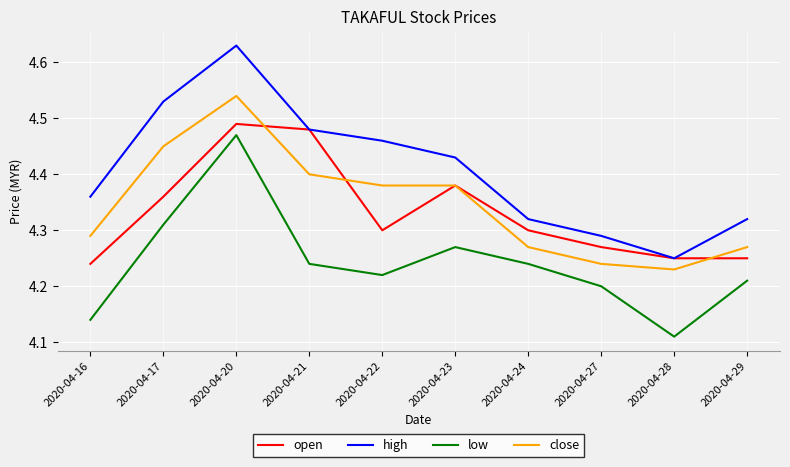

The value of close at 2020-04-27 is 4.2. True or false?

True